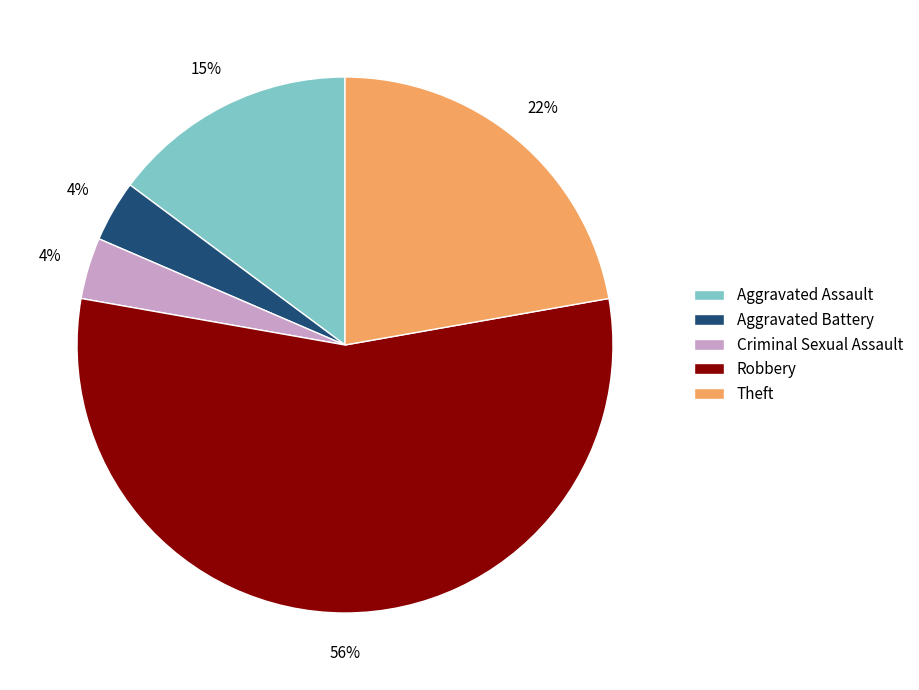

To the nearest percent, what is the difference between the Aggravated Assault and Criminal Sexual Assault slice percentages?

11%